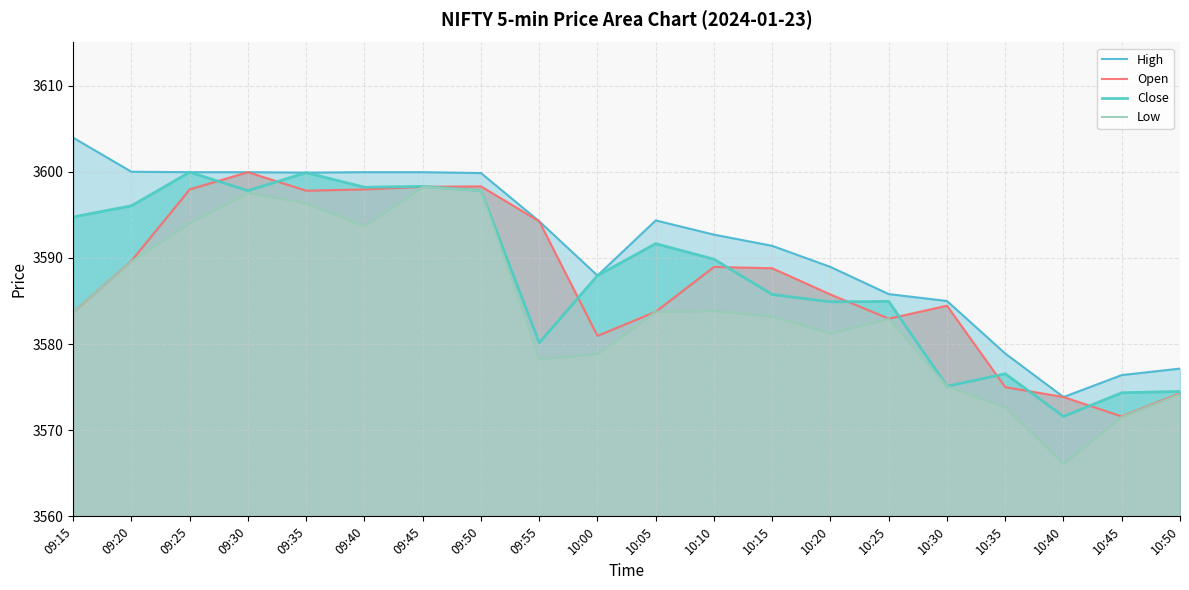

True or false: Close and High intersect in this chart.

False